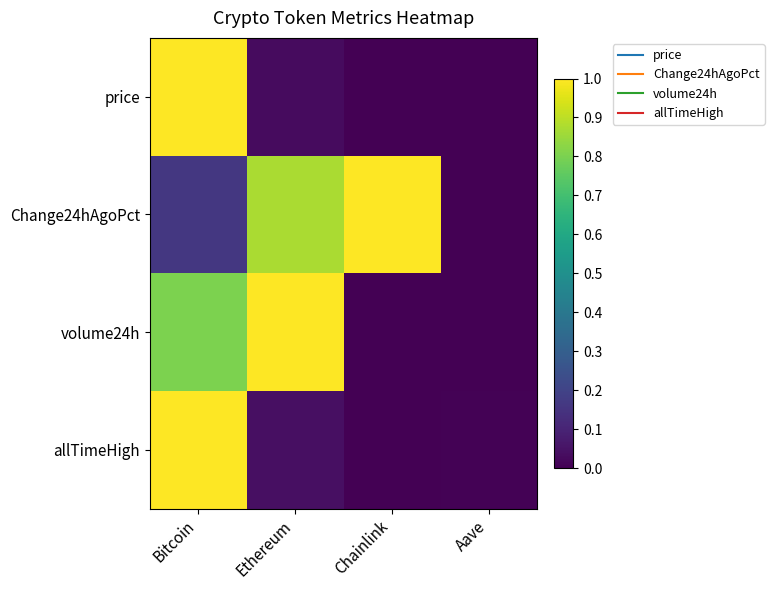

Which label corresponds to the largest value in the chart?

Bitcoin